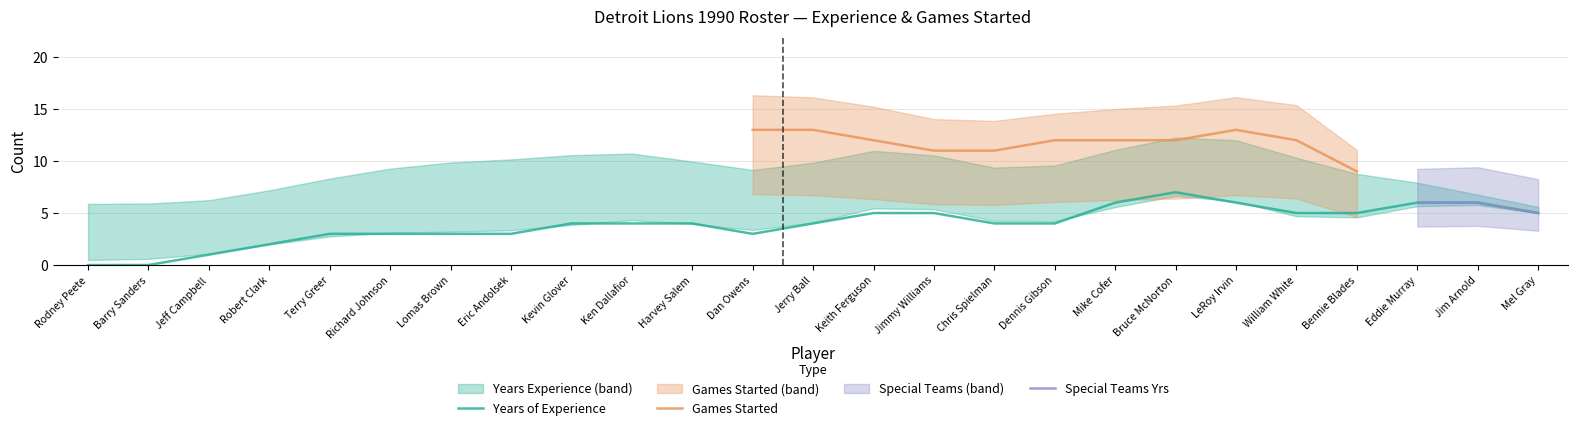

What is the label of the 11th point from the left?

Harvey Salem